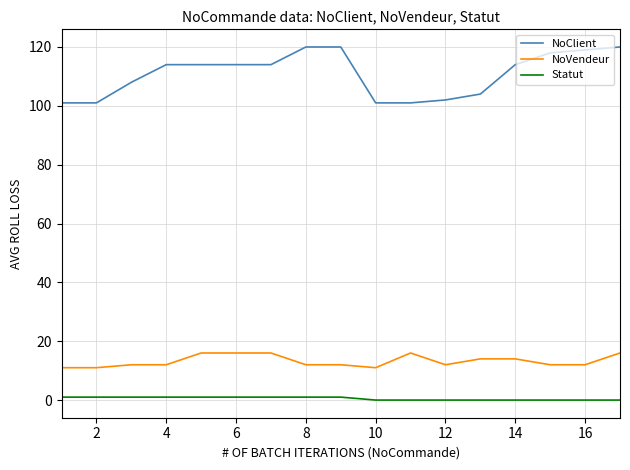

What is the greatest value displayed?

120